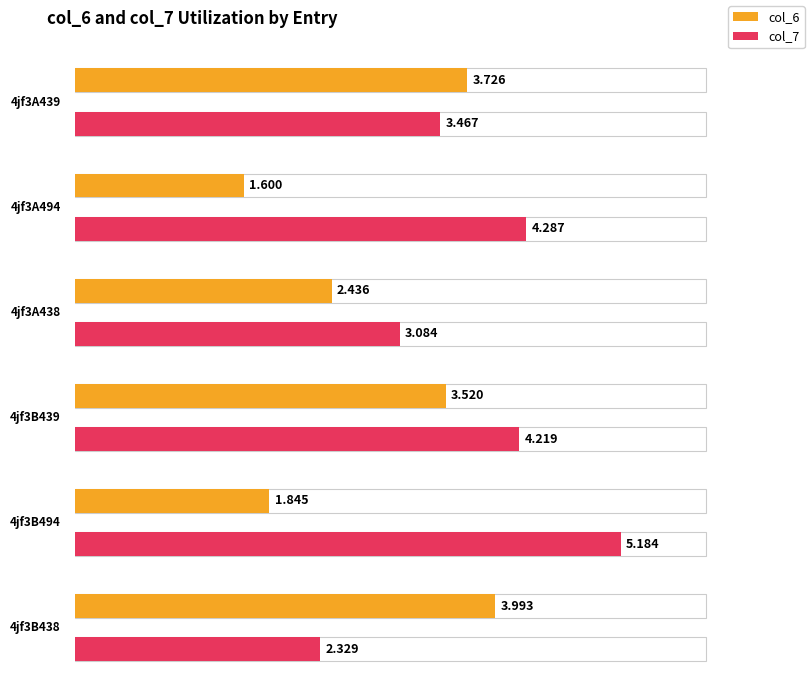

At how many categories does at least one series exceed 2?

6